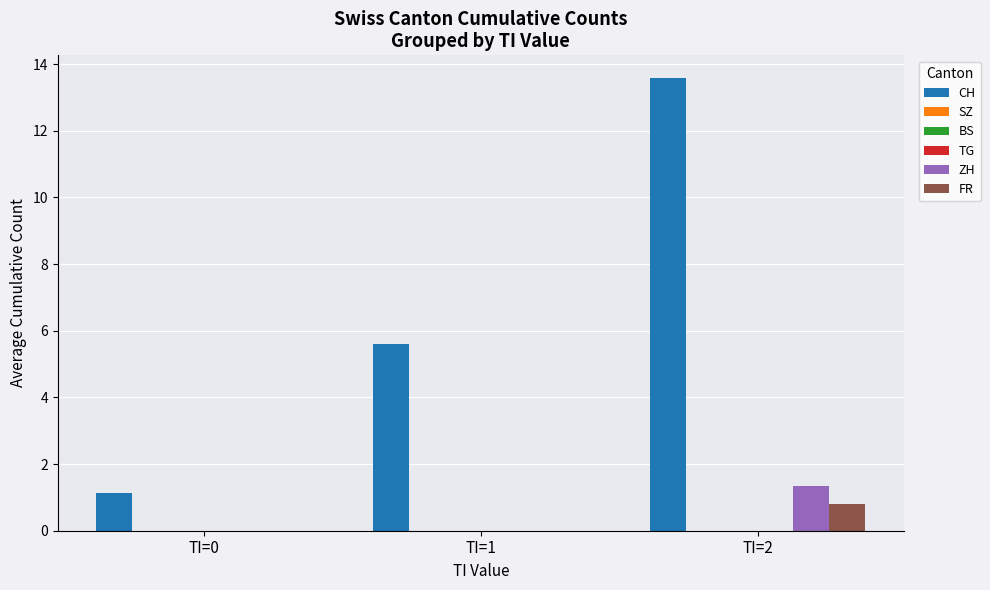

How many values in the ZH series exceed 0?

1